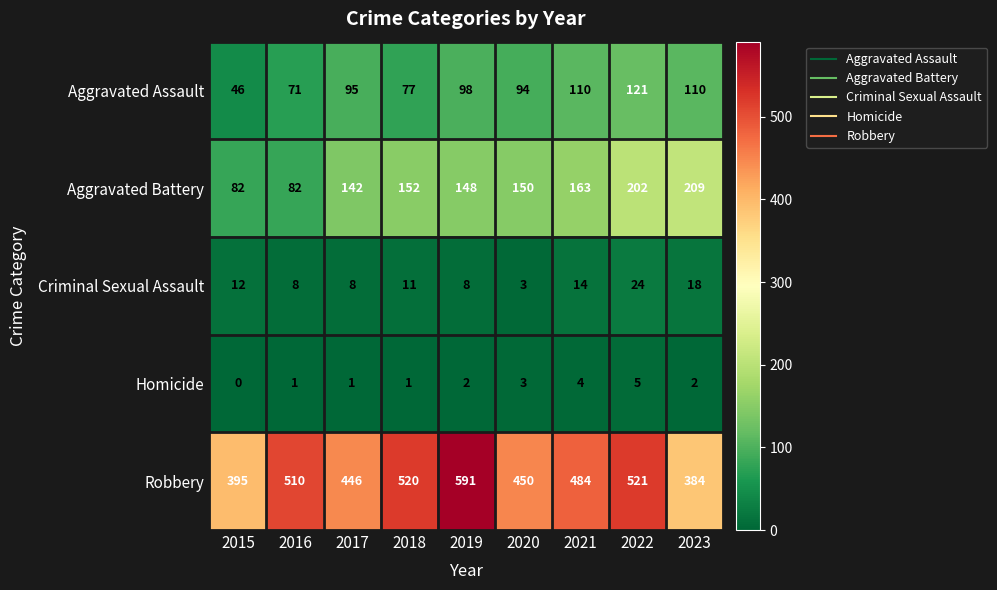

Which category has the highest value across all series?

2019